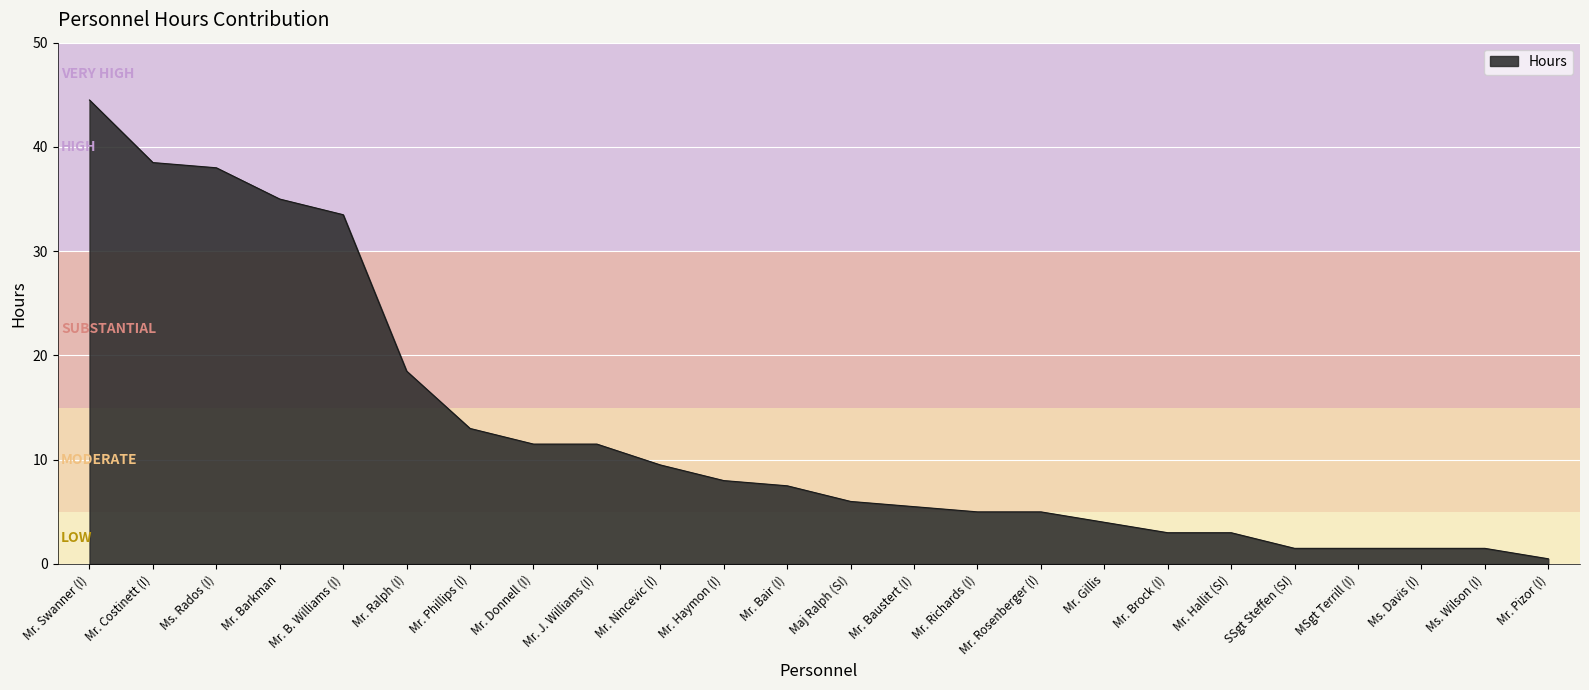

Which category has the lowest value across all series?

Mr. Pizor (I)